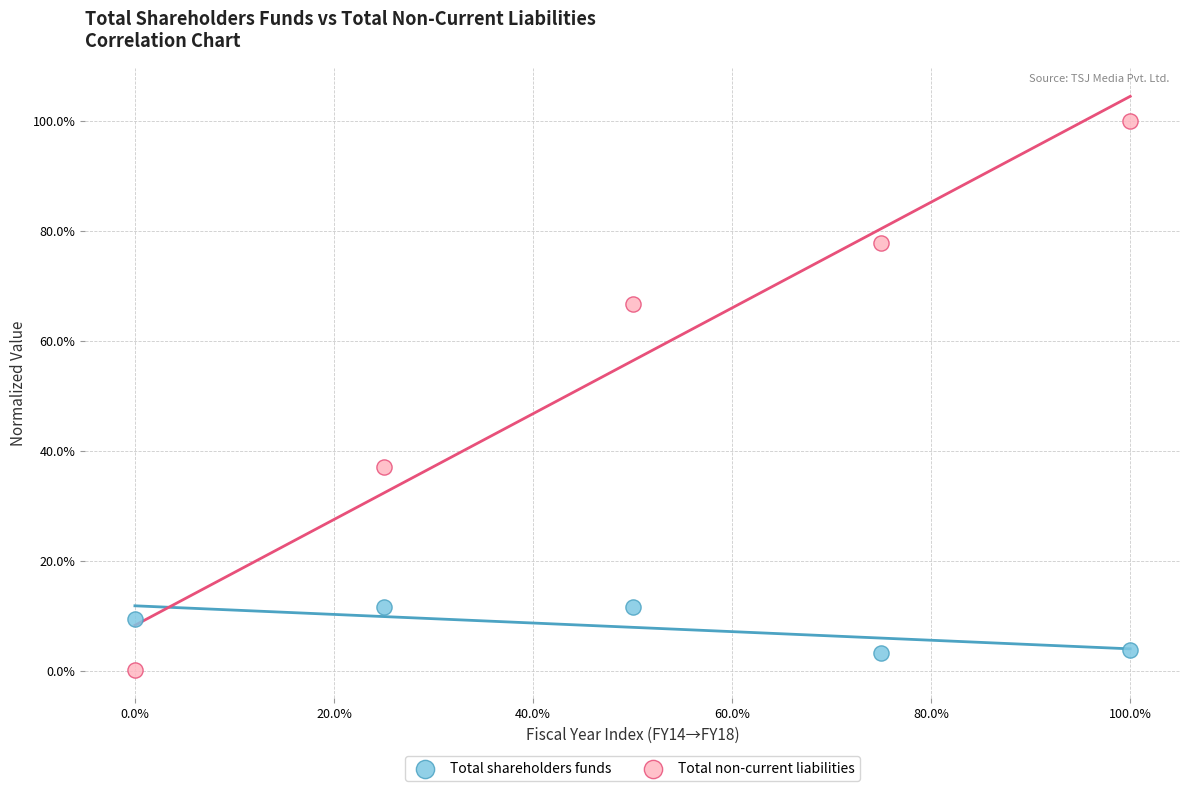

Which series contains the highest Y value?

Total non-current liabilities